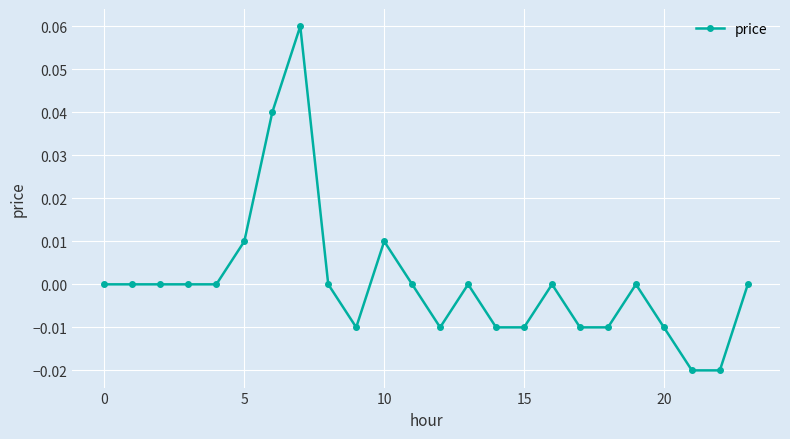

How many categories are shown in the chart?

24